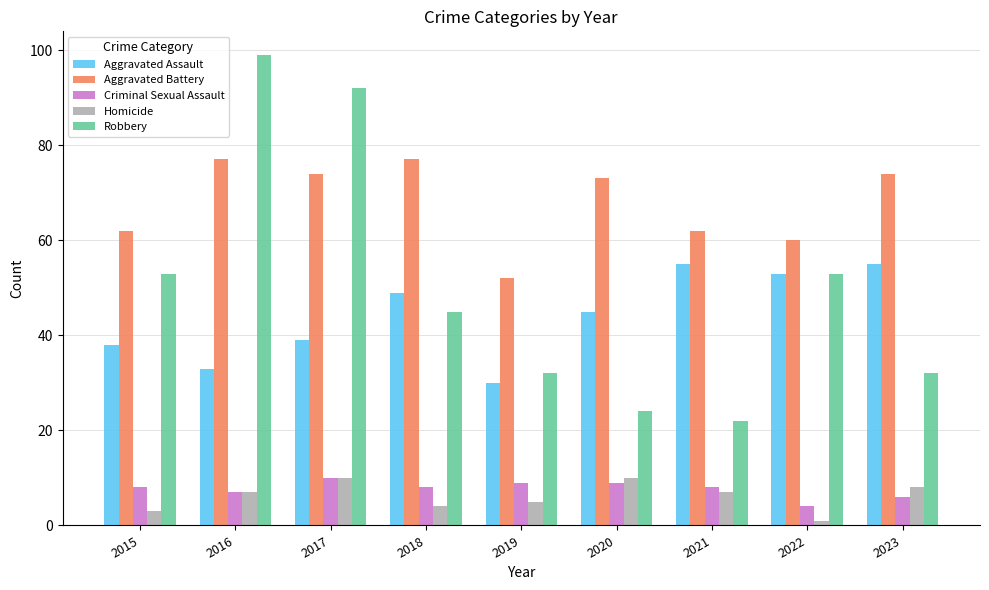

What are all the series names shown in the legend?

Aggravated Assault, Aggravated Battery, Criminal Sexual Assault, Homicide, Robbery